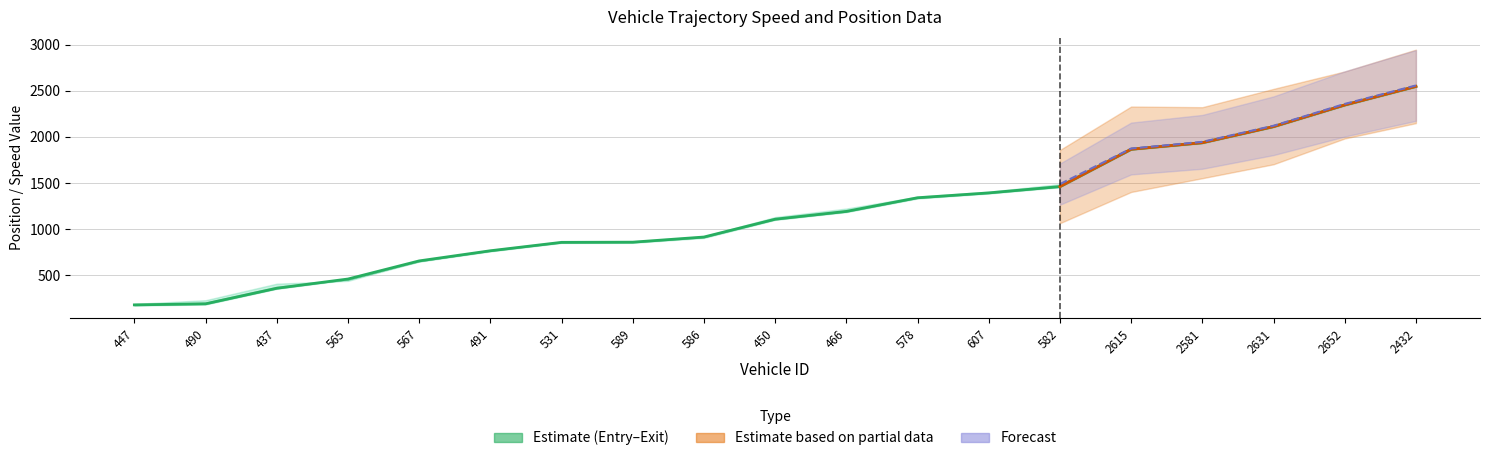

Reading left to right, transcribe all the data shown in this chart.

entry: 170.0	182.0	352.0	452.0	647.0	758.0	850.0	851.0	904.0	1100.0	1184.0	1332.0	1386.0	1454.0	1860.0	1930.0	2105.0	2339.0	2541.0
mid: 178.1	189.5	358.5	458.6	655.1	765.2	856.5	858.4	914.2	1107.6	1192.1	1340.4	1393.0	1461.5	1866.5	1937.6	2112.5	2347.1	2548.5
exit: 189.1	228.7	408.1	438.1	650.7	774.3	864.4	867.4	921.0	1130.8	1223.3	1352.0	1405.8	1488.4	1874.5	1946.8	2121.6	2358.2	2558.7
instspeed: 12.2	12.6	15.5	5.0	5.0	13.2	15.4	13.5	5.0	12.7	9.9	11.1	13.7	13.2	15.4	12.8	13.6	12.1	13.3